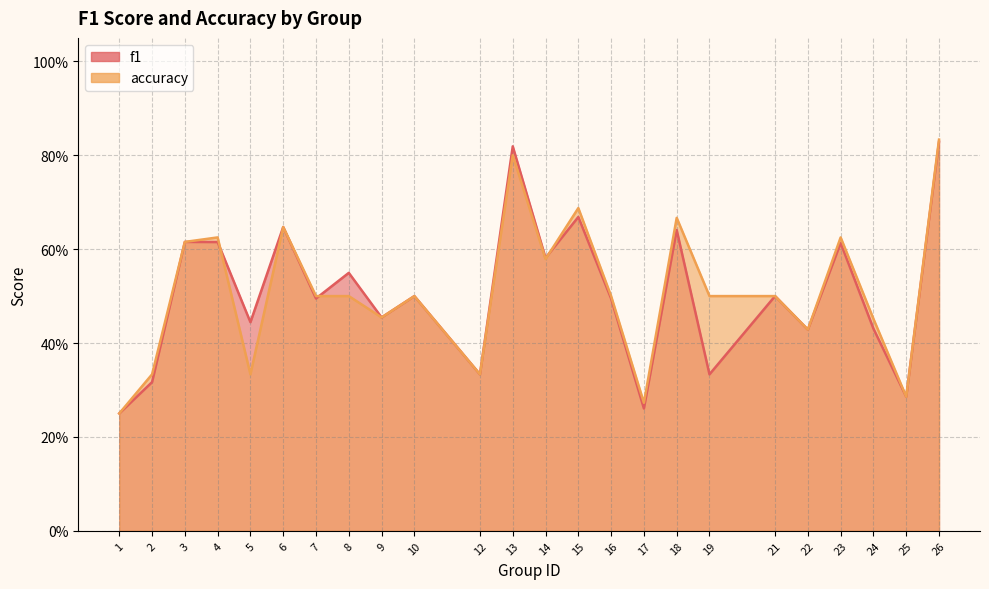

The value of accuracy at 18 is 0.7. True or false?

True